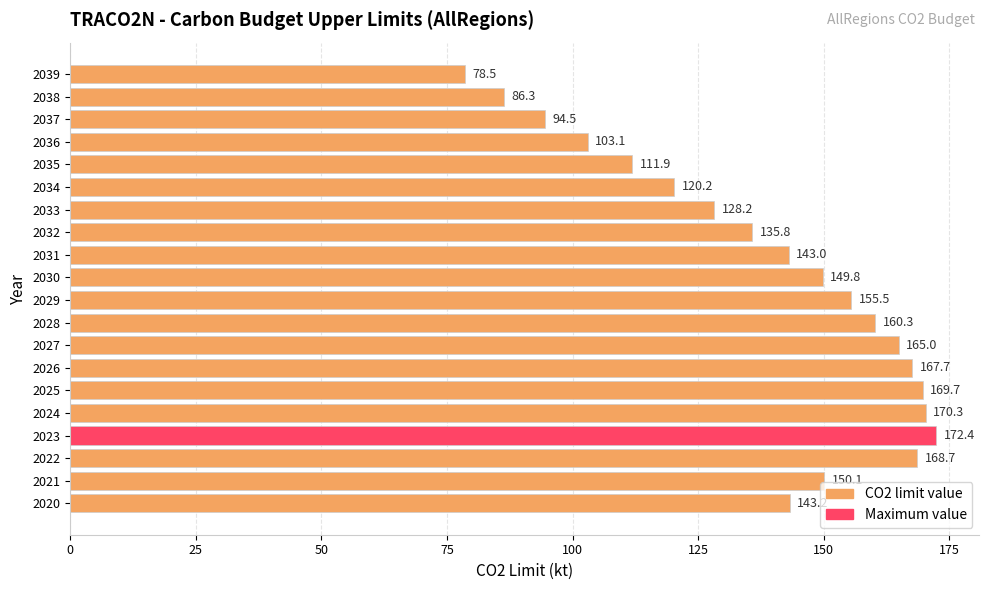

Where is the data nearest to the value 125?

2033